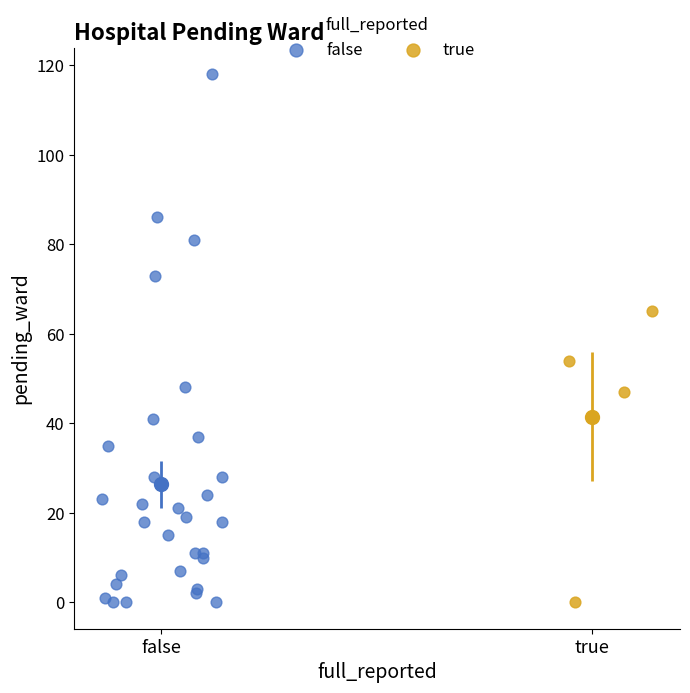

Which series contains the highest Y value?

false